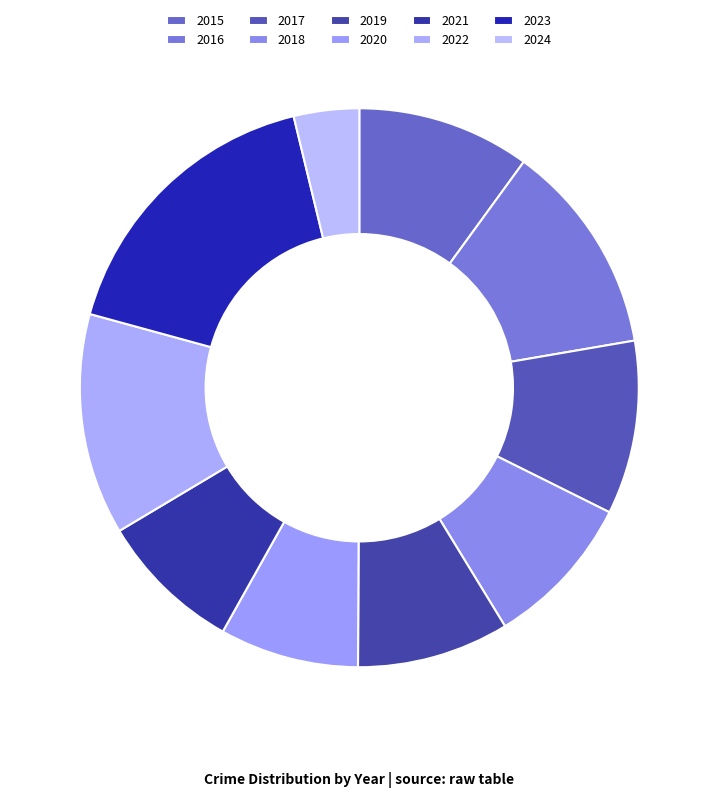

Do 2015 and 2018 together represent more than half of the pie?

No